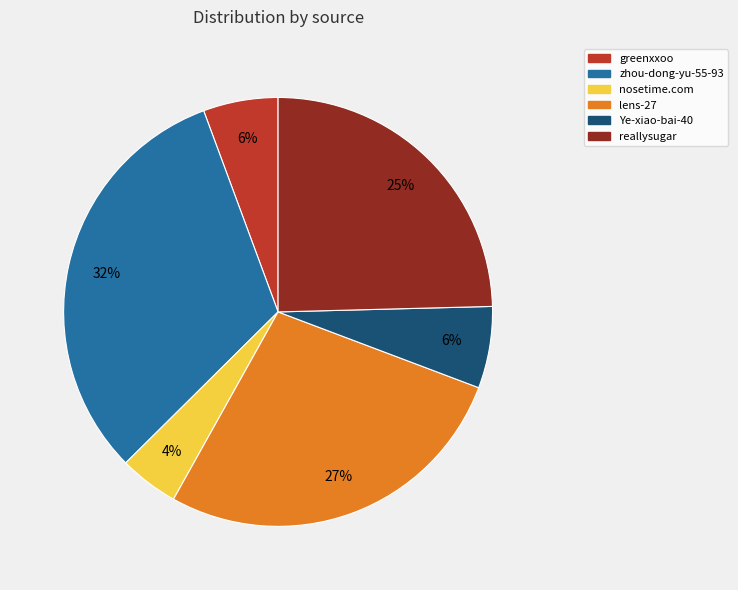

Is there any slice that represents more than half of the pie?

No